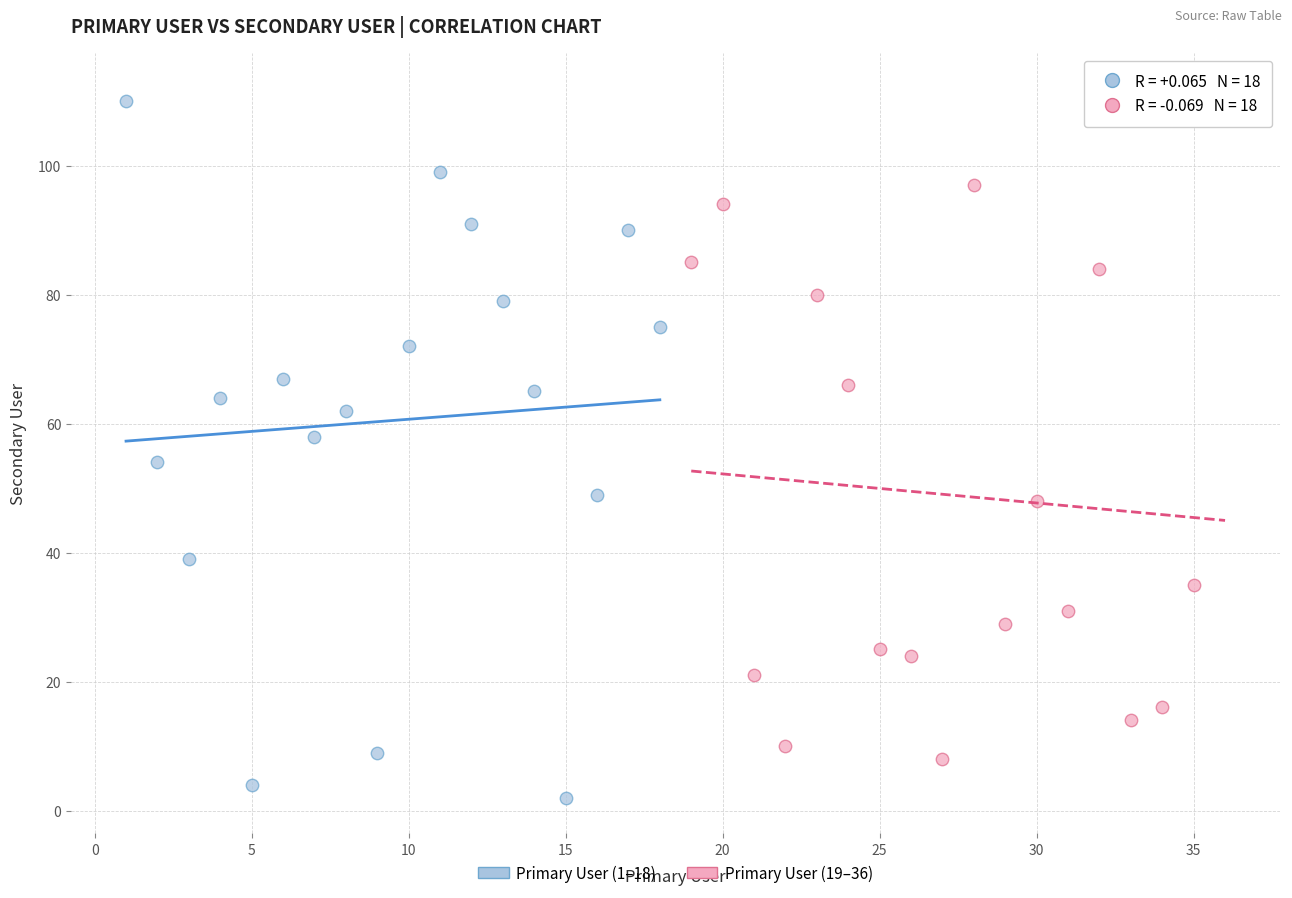

What are all the series names shown in the legend?

Primary User (1–18), Primary User (19–36)